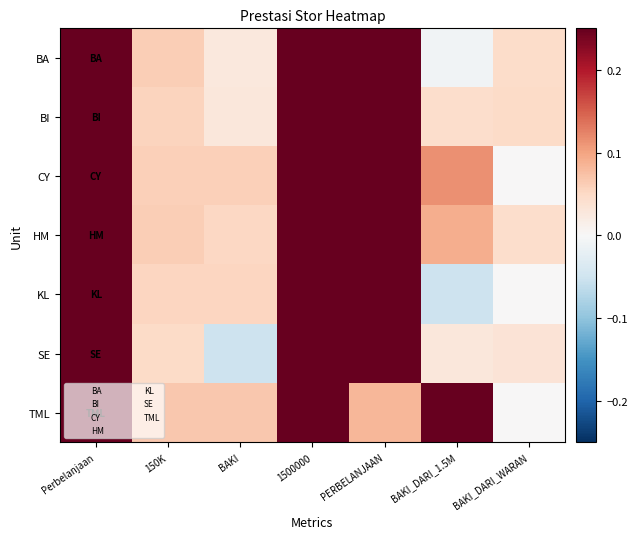

Reading right to left, what are all the values shown in this chart?

BA: BAKI_DARI_WARAN=0.0	BAKI_DARI_1.5M=-0.0	PERBELANJAAN=0.6	1500000=0.6	BAKI=0.0	150K=0.1	Perbelanjaan=1.0
BI: BAKI_DARI_WARAN=0.0	BAKI_DARI_1.5M=0.0	PERBELANJAAN=0.5	1500000=0.6	BAKI=0.0	150K=0.1	Perbelanjaan=1.0
CY: BAKI_DARI_WARAN=0.0	BAKI_DARI_1.5M=0.1	PERBELANJAAN=0.5	1500000=0.6	BAKI=0.1	150K=0.1	Perbelanjaan=1.0
HM: BAKI_DARI_WARAN=0.0	BAKI_DARI_1.5M=0.1	PERBELANJAAN=0.5	1500000=0.6	BAKI=0.1	150K=0.1	Perbelanjaan=1.0
KL: BAKI_DARI_WARAN=0.0	BAKI_DARI_1.5M=-0.1	PERBELANJAAN=0.6	1500000=0.5	BAKI=0.1	150K=0.1	Perbelanjaan=1.0
SE: BAKI_DARI_WARAN=0.0	BAKI_DARI_1.5M=0.0	PERBELANJAAN=0.5	1500000=0.5	BAKI=-0.1	150K=0.0	Perbelanjaan=1.0
TML: BAKI_DARI_WARAN=0.0	BAKI_DARI_1.5M=0.6	PERBELANJAAN=0.1	1500000=0.7	BAKI=0.1	150K=0.1	Perbelanjaan=1.0